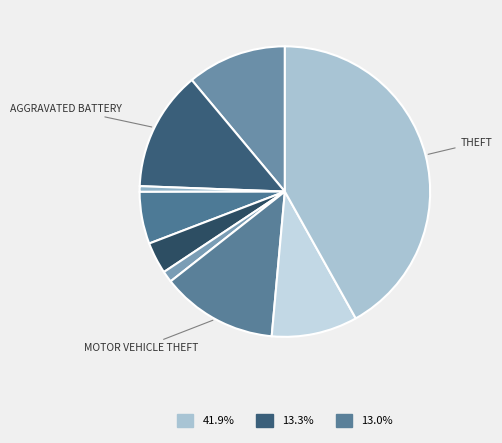

How many segments does this pie chart have?

9